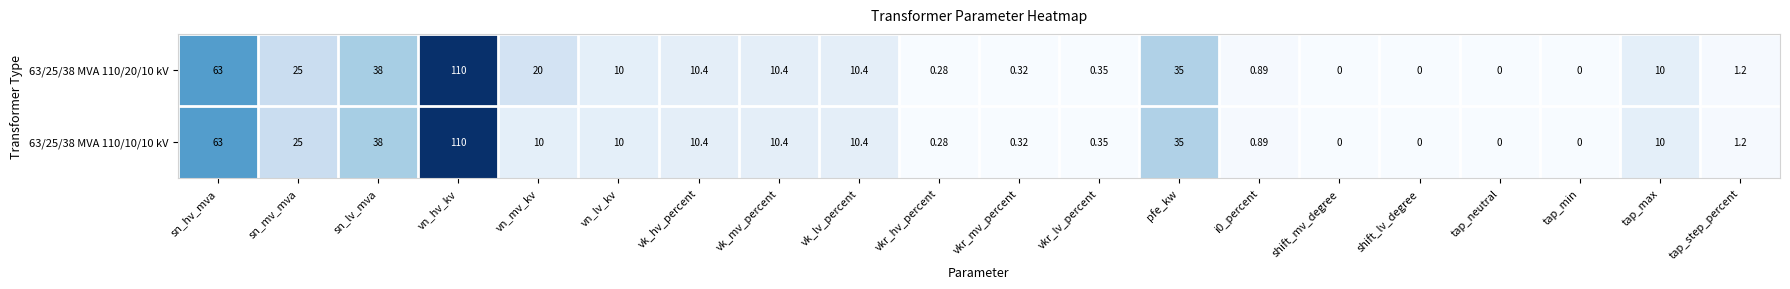

At which label does 63/25/38 MVA 110/10/10 kV reach its peak?

vn_hv_kv